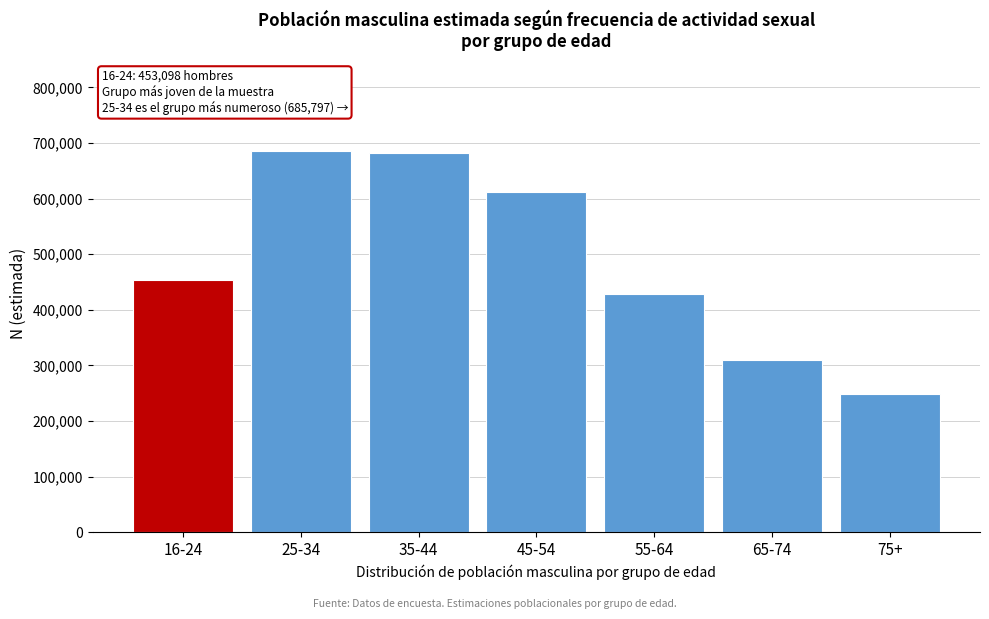

Reading left to right, what are all the values shown in this chart?

16-24=453098	25-34=685797	35-44=681863	45-54=612639	55-64=428381	65-74=308804	75+=247776